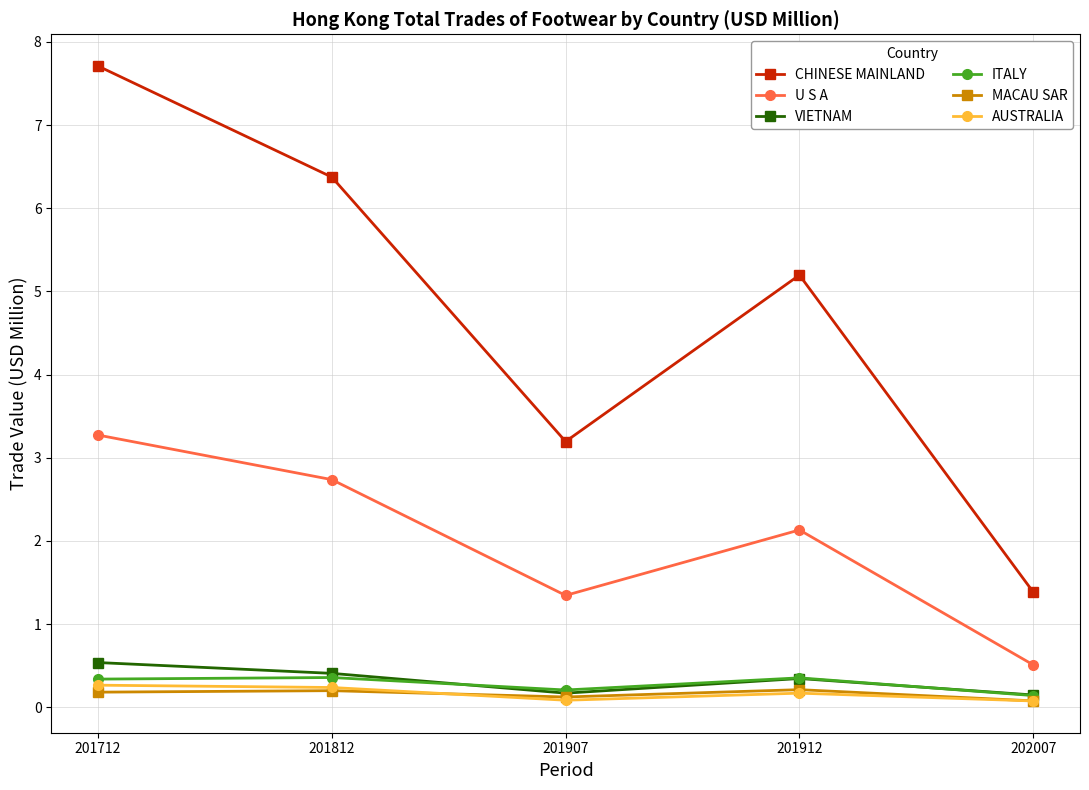

Read the CHINESE MAINLAND value at 201812.

6.4